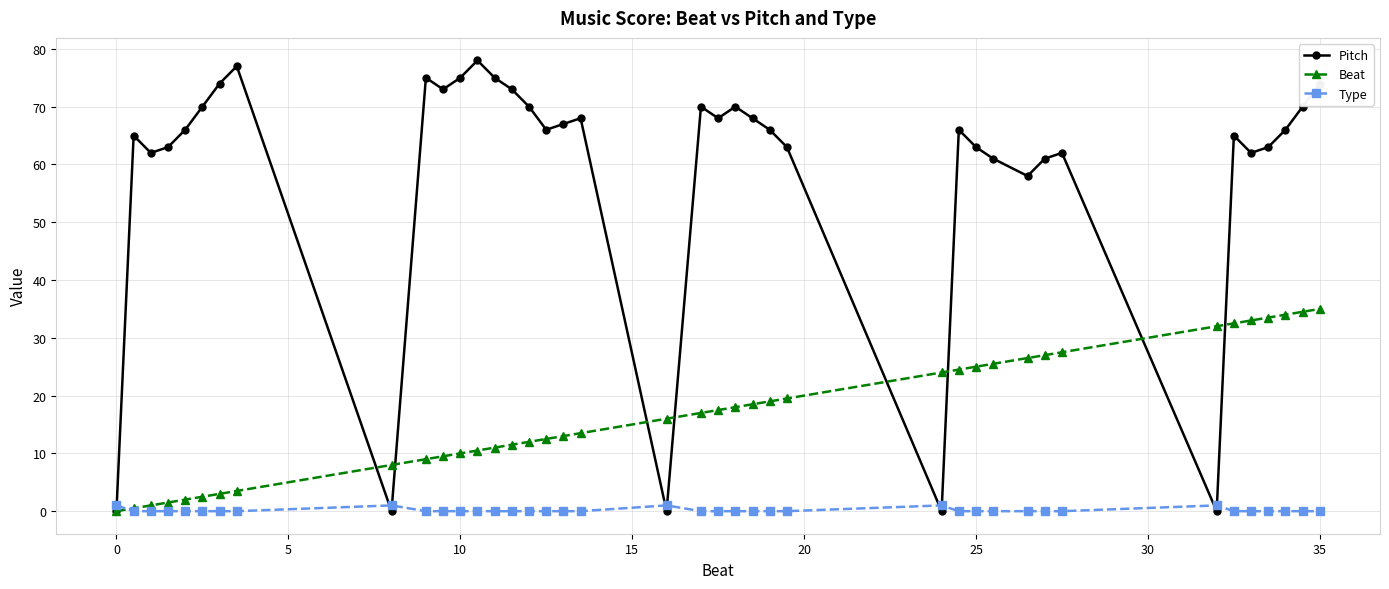

At how many categories does at least one series exceed 41?

35